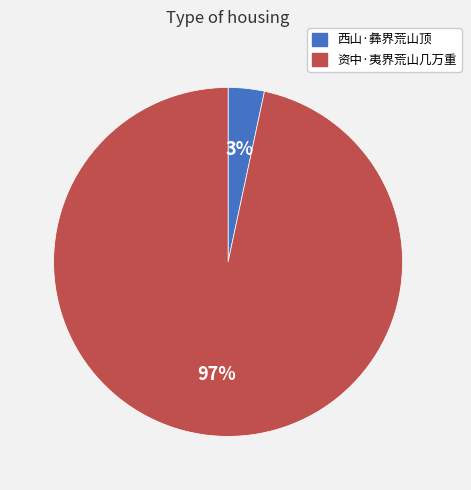

Rank the categories by value from lowest to highest.

西山·彝界荒山顶, 资中·夷界荒山几万重